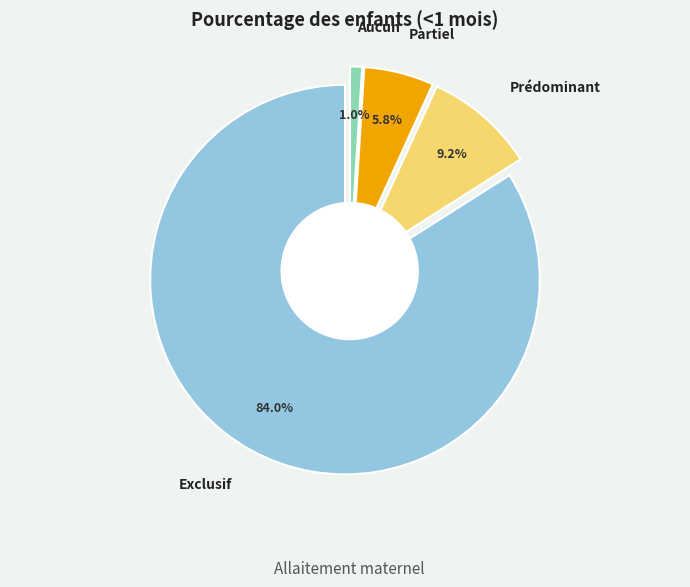

Does Aucun represent more than half of the total?

No